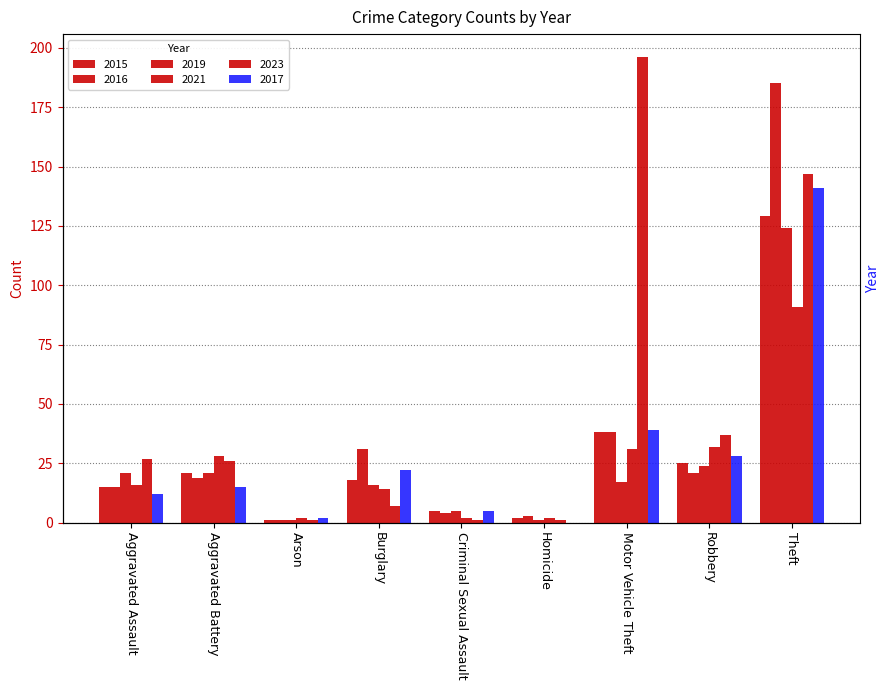

Is it true that 2023 equals 18 at Aggravated Assault?

False